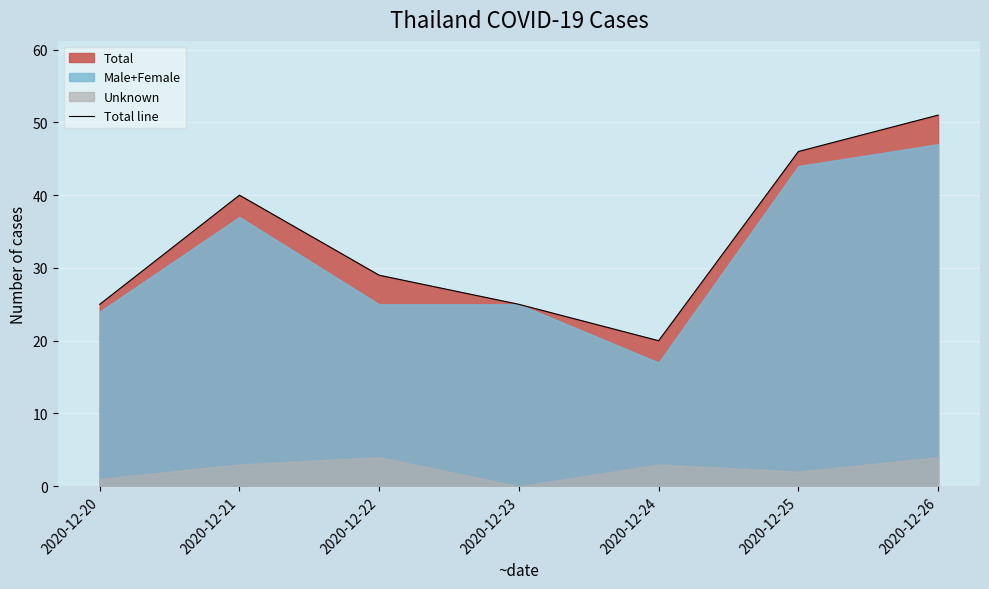

What is the difference between the maximum and minimum values?

31